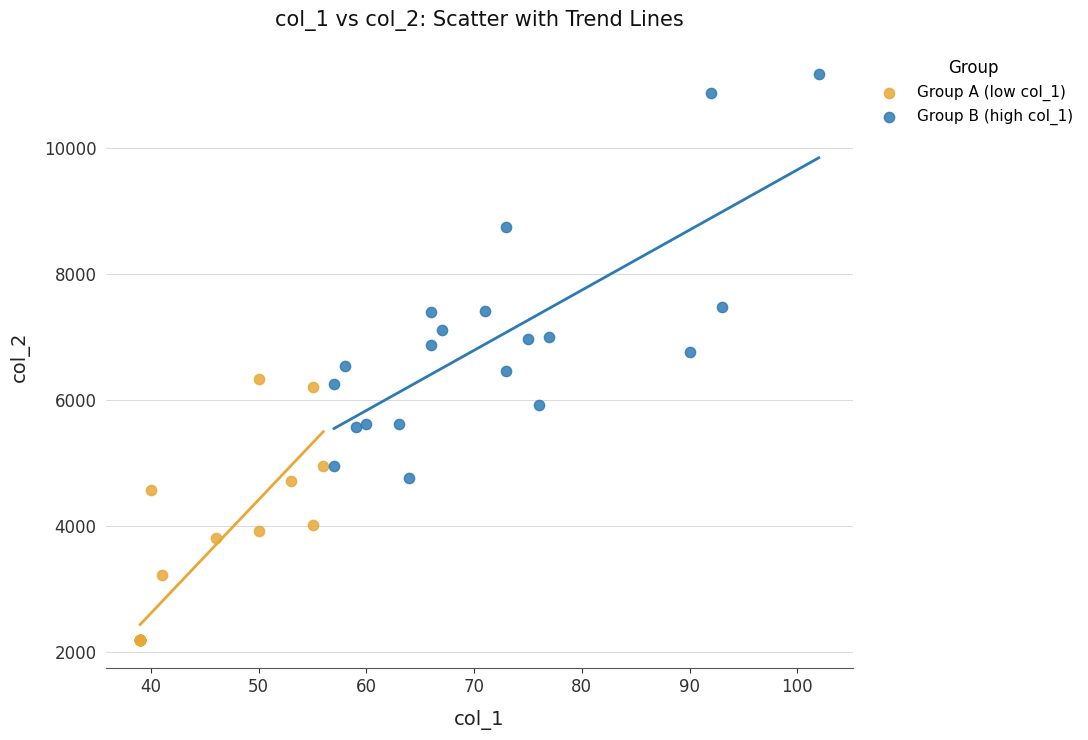

Which series has the largest Y range (max minus min)?

Group B (high col_1)